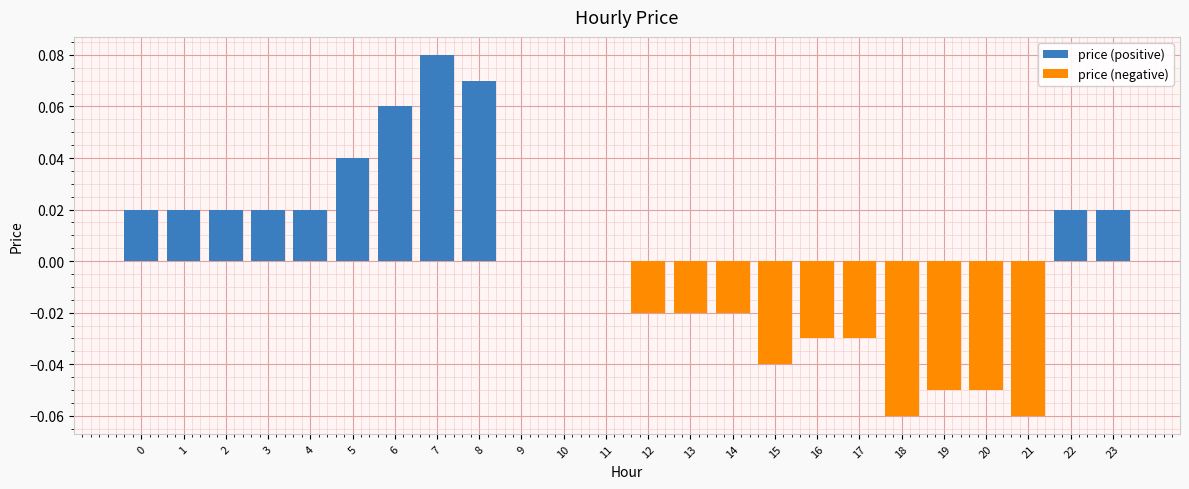

True or false: price (negative) has a value of 0.0 at 6.

True